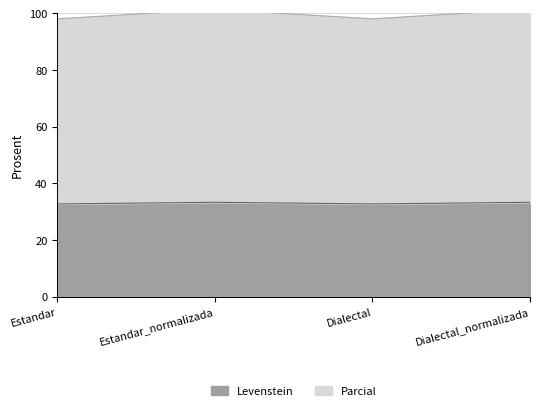

Reading left to right, what are all the values shown in this chart?

Levenstein: Estandar=32.8	Estandar_normalizada=33.3	Dialectal=32.8	Dialectal_normalizada=33.3
Parcial: Estandar=98.1	Estandar_normalizada=101.4	Dialectal=98.1	Dialectal_normalizada=101.4